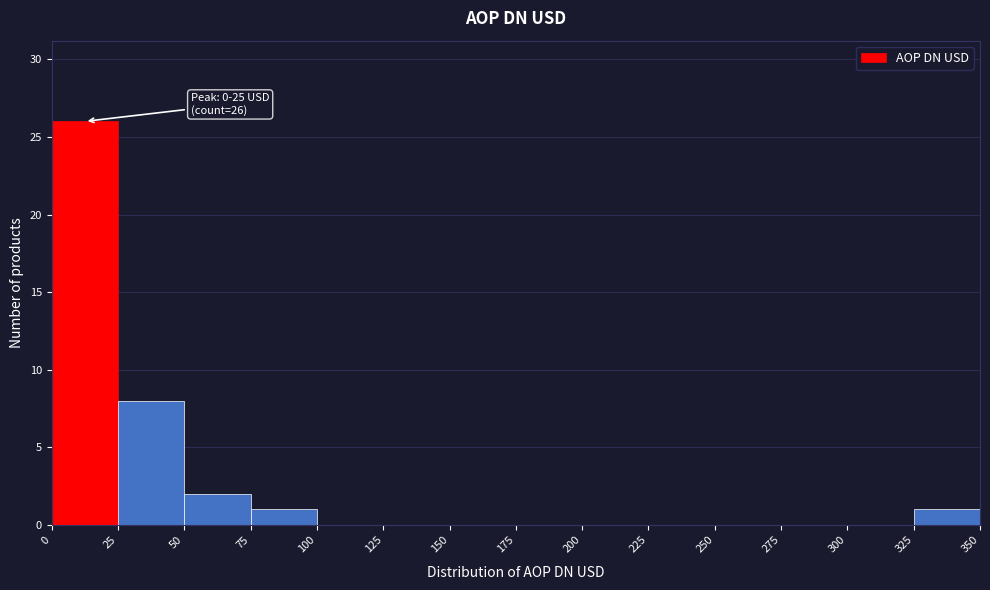

Over which range of the x-axis is the bar tallest?

0 to 25